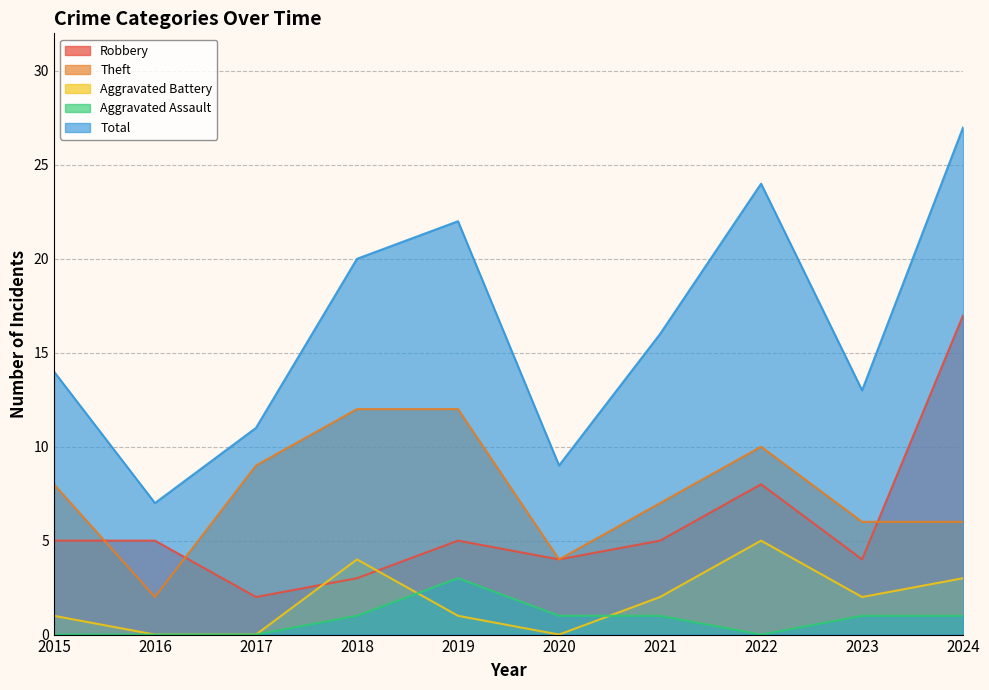

Where is Theft nearest to the value 7?

2021